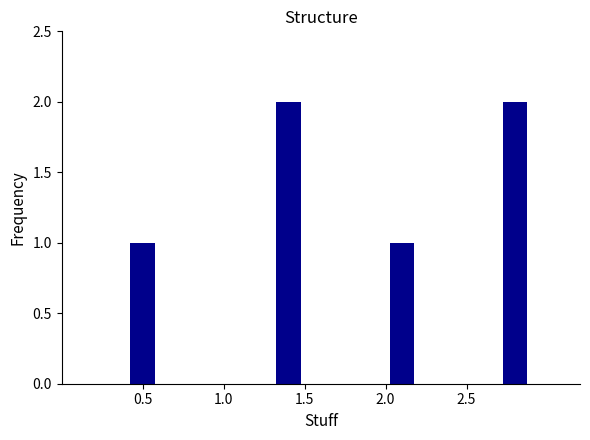

What is the smallest value displayed?

1